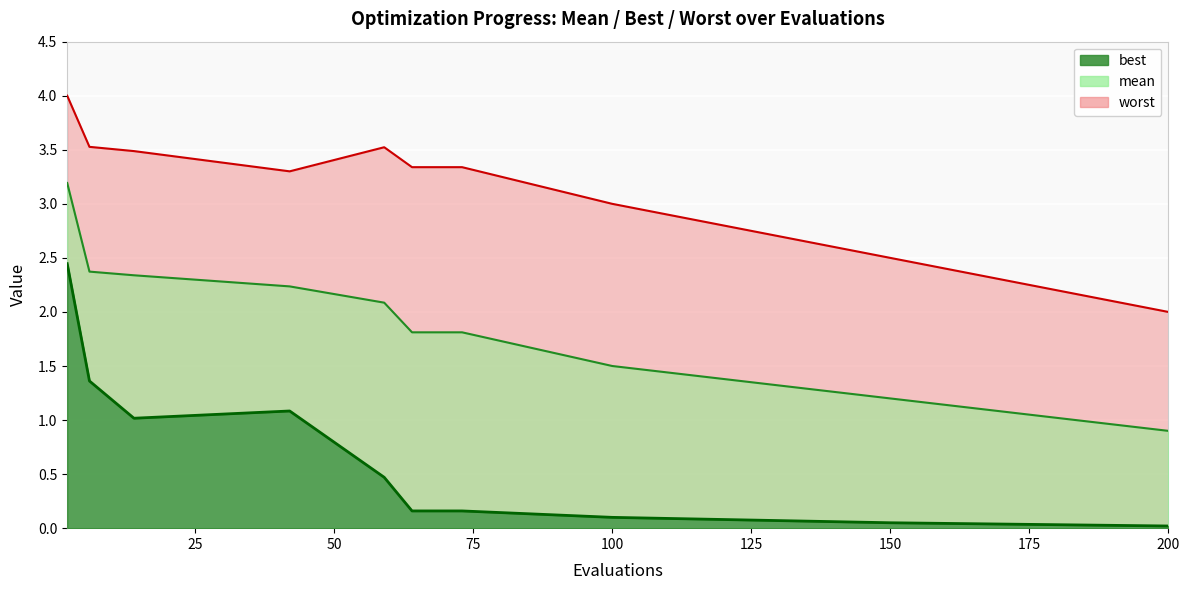

Rank the series at 150 from lowest to highest value.

best, mean, worst